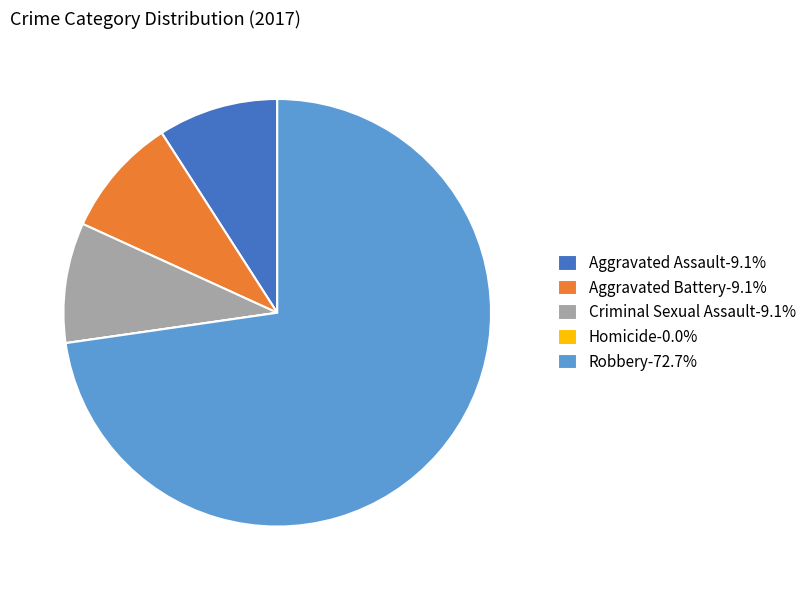

Which slice represents more than half of the pie?

Robbery